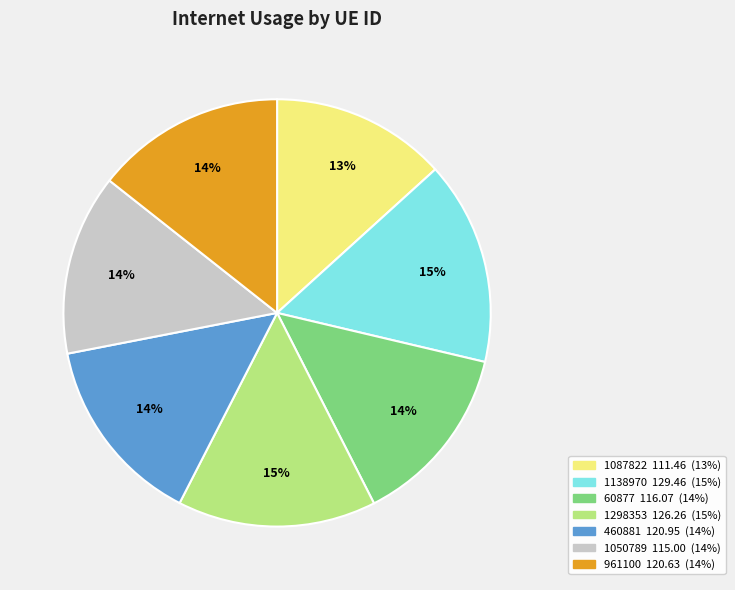

What percentage is the 1087822 slice, to the nearest percent?

13%